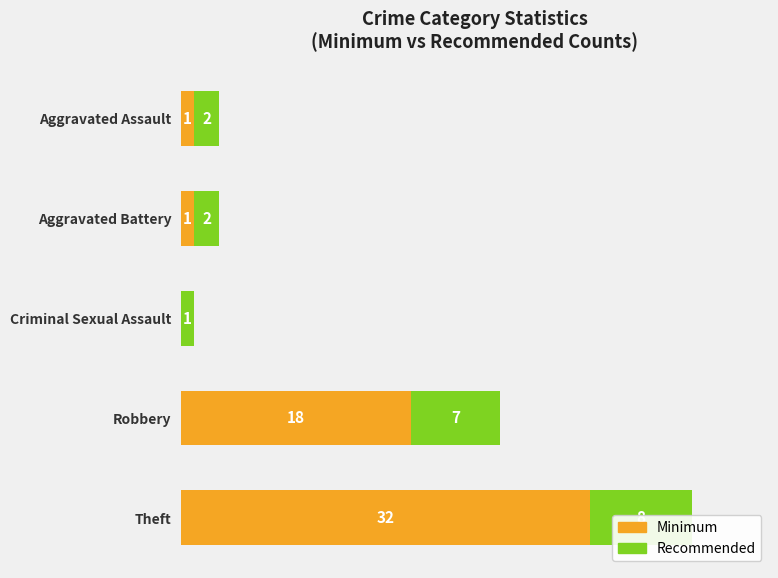

Which series has the largest total across all categories?

Minimum